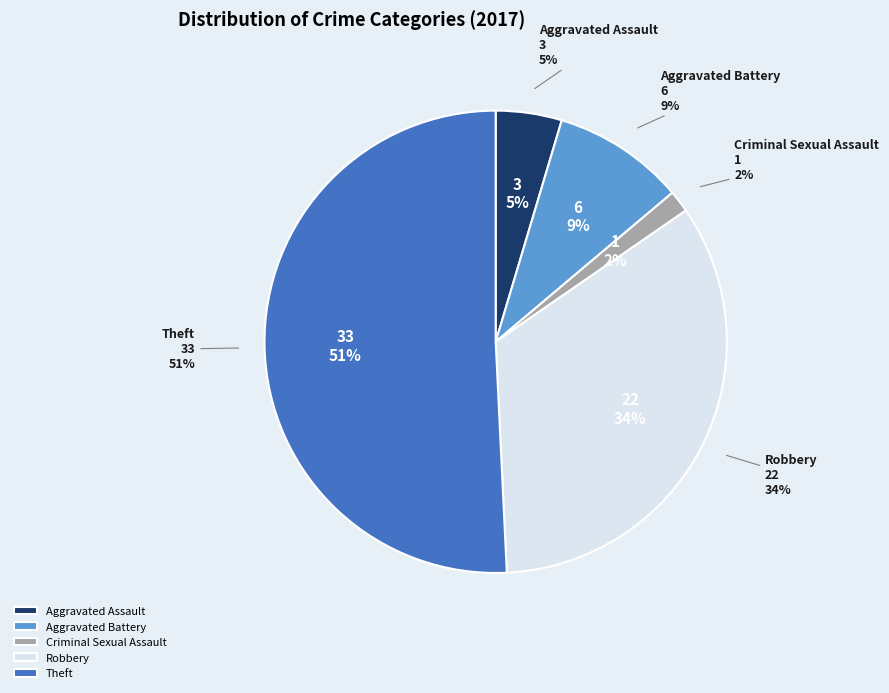

Combined, what portion of the pie is Aggravated Assault and Criminal Sexual Assault?

6.2%